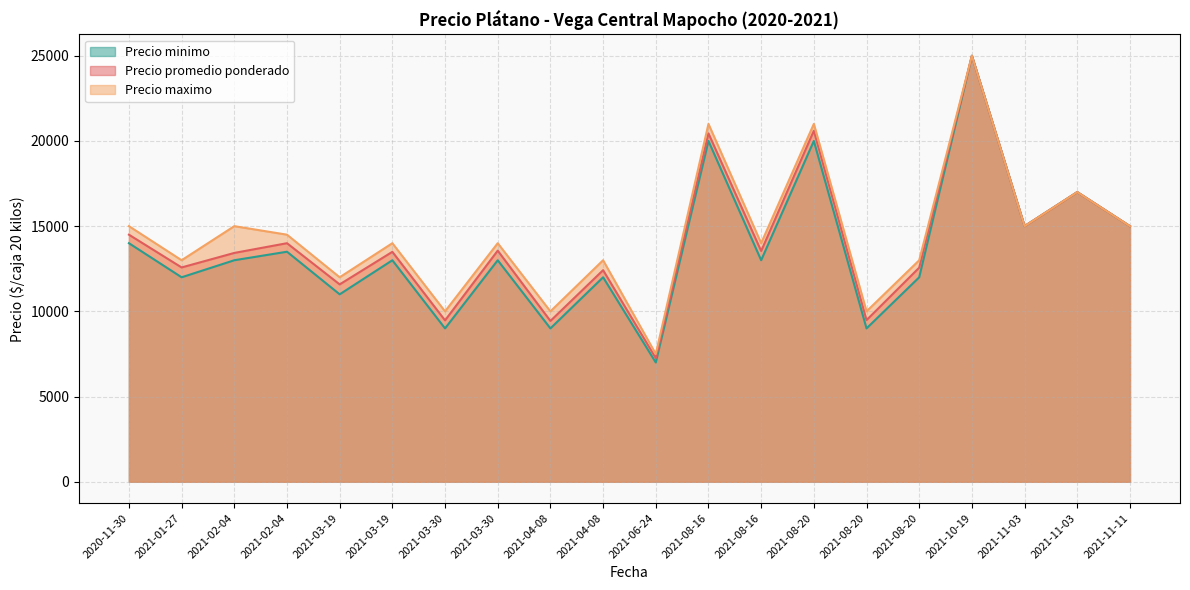

In Precio minimo, how many points are lower than both neighbors (excluding endpoints)?

8